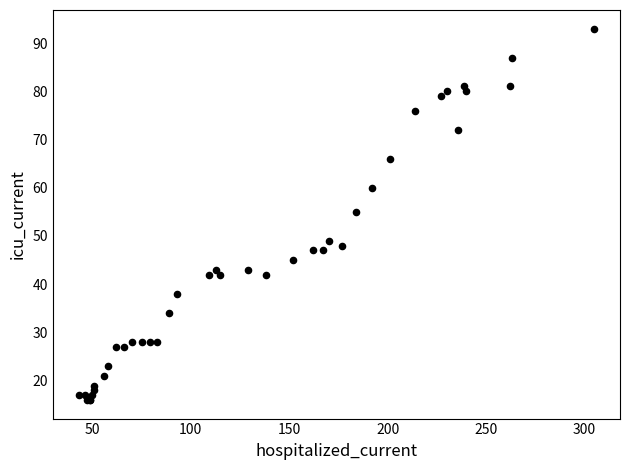

What Y value in the scatter plot is closest to 54?

55